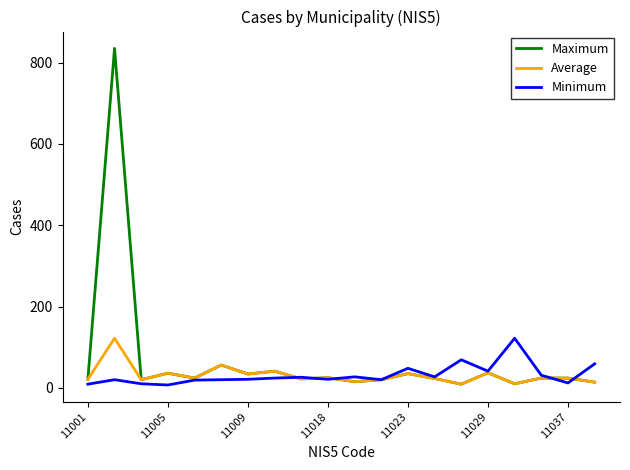

What is the greatest value displayed?

835